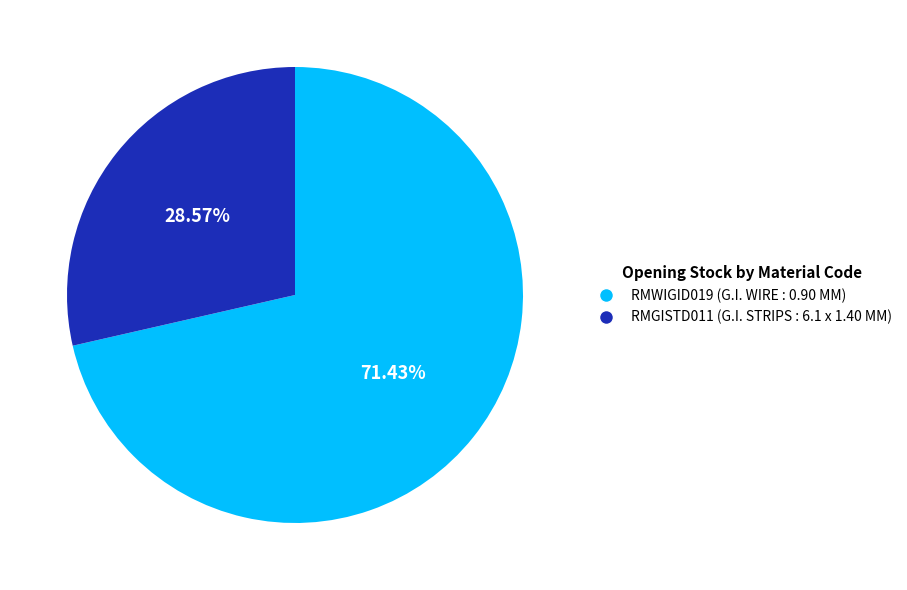

How many slices are in this pie chart?

2